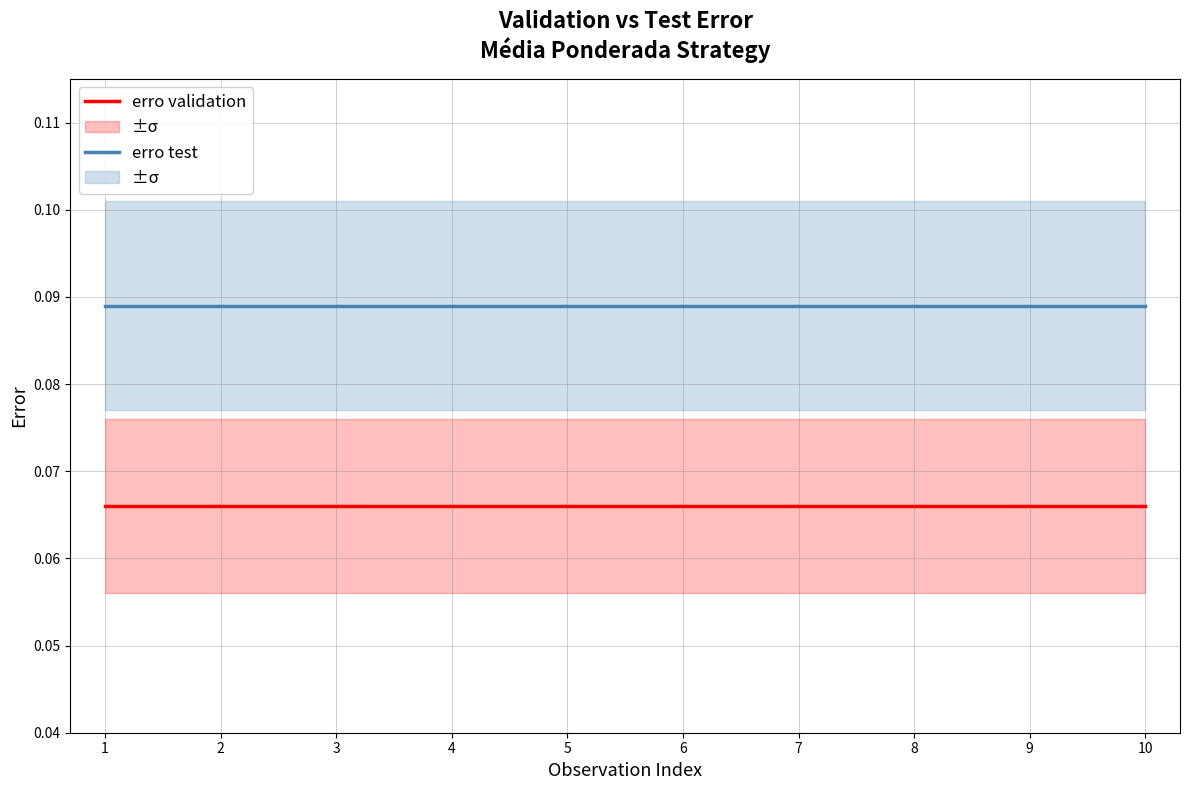

What is the sum of all erro test values?

0.9